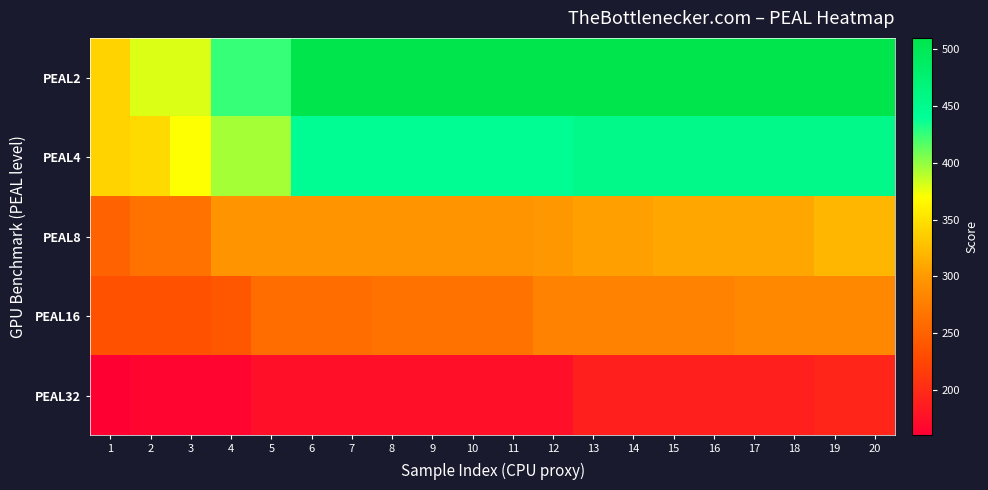

At 9, list the series in order from smallest to largest.

PEAL32, PEAL16, PEAL8, PEAL4, PEAL2